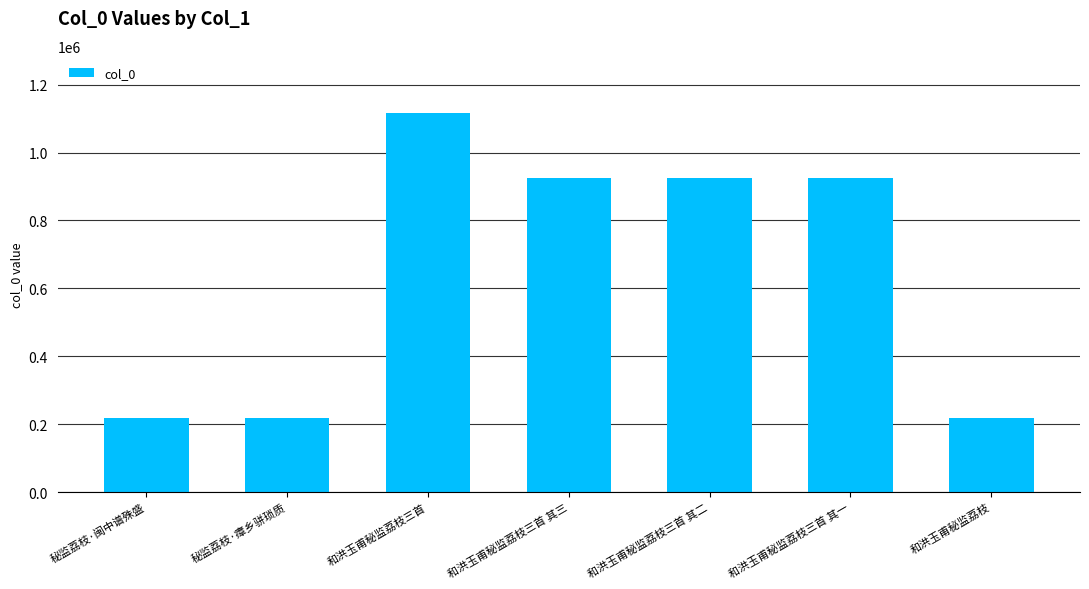

What is the smallest value displayed?

219768